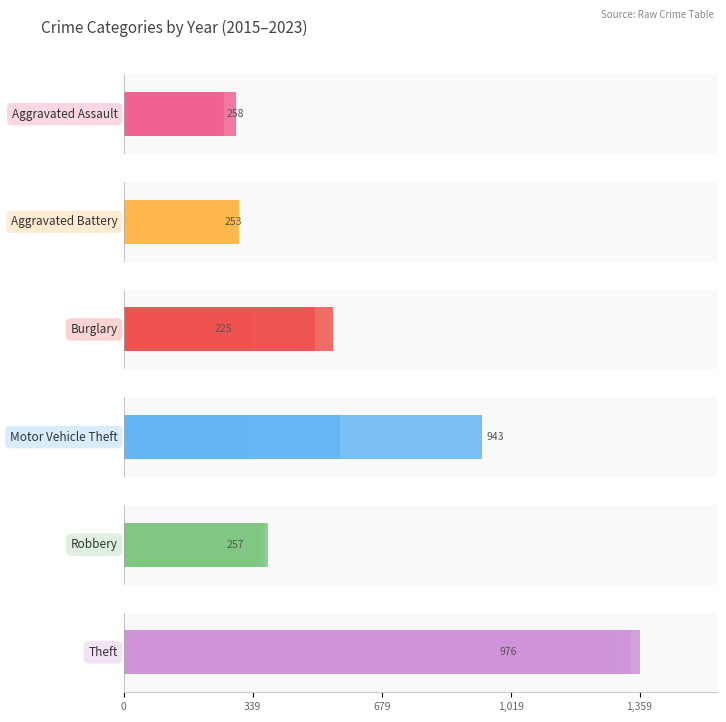

At which label is Robbery closest to 277?

1,359